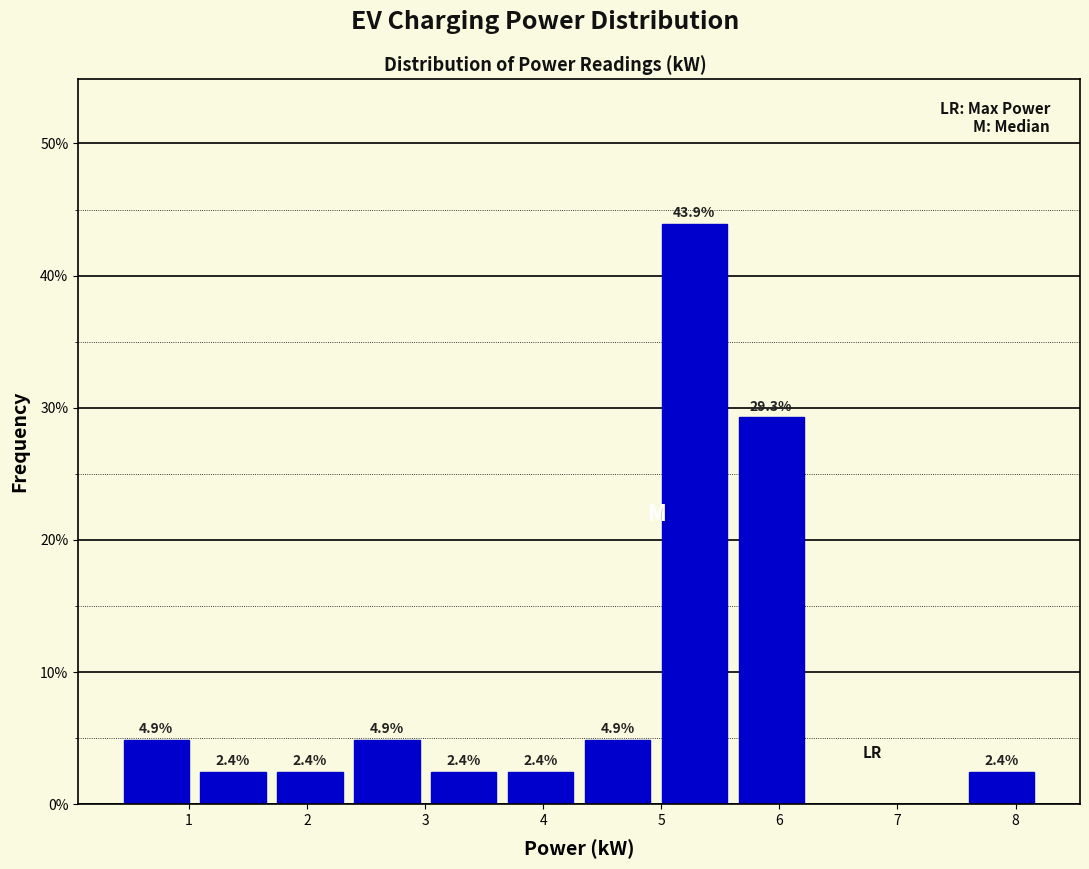

Which range on the x-axis has the tallest bar?

5.0 to 5.6